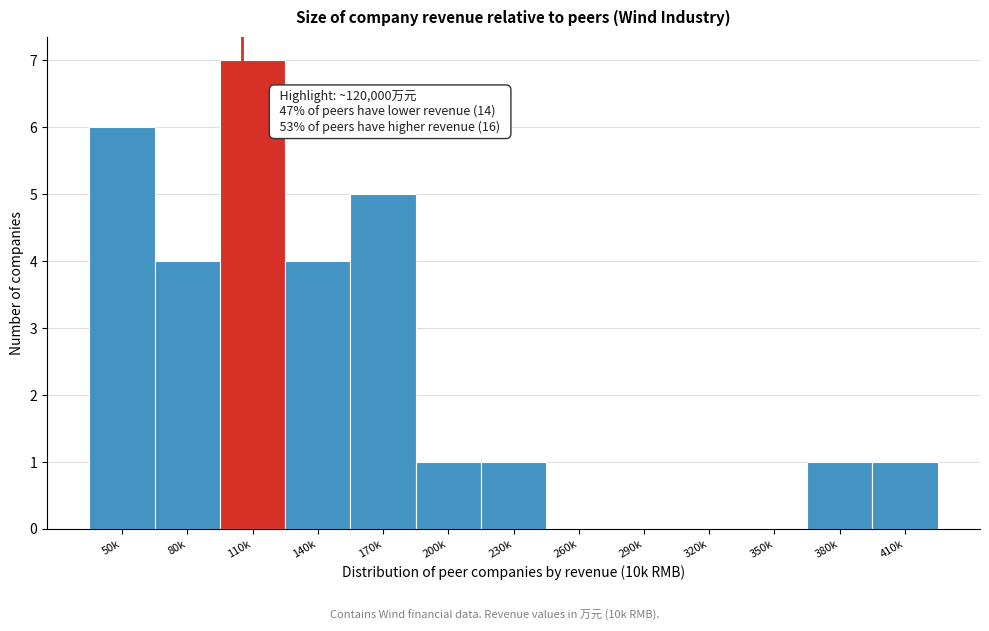

Reading left to right, extract all data points from this chart.

50k=6	80k=4	110k=7	140k=4	170k=5	200k=1	230k=1	260k=0	290k=0	320k=0	350k=0	380k=1	410k=1